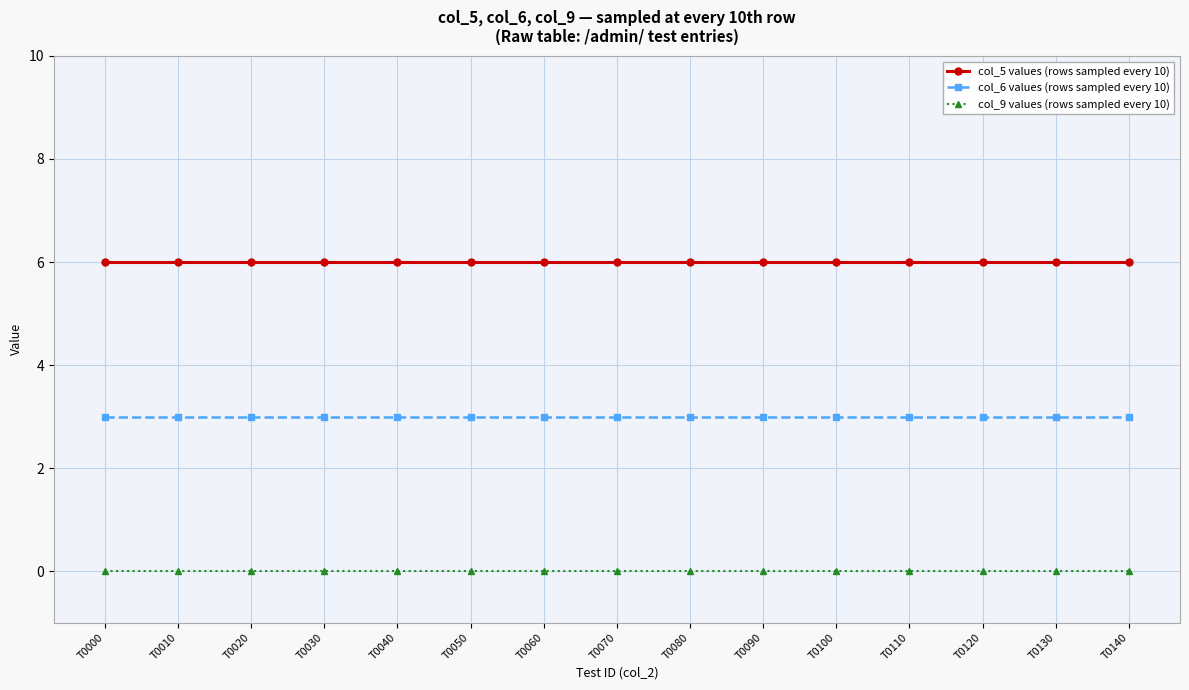

True or false: col_6 values (rows sampled every 10) and col_9 values (rows sampled every 10) cross at least once.

False